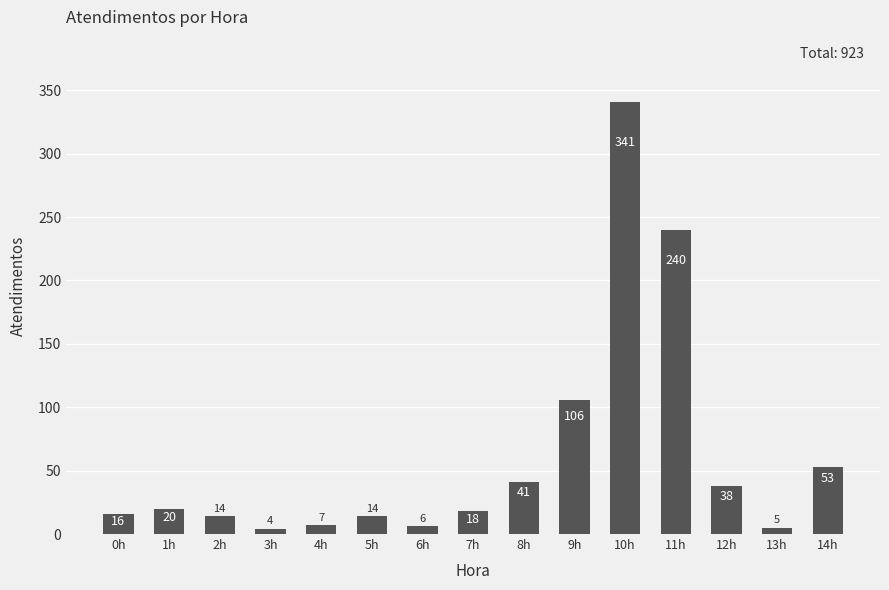

Reading right to left, extract all data points from this chart.

14h=53	13h=5	12h=38	11h=240	10h=341	9h=106	8h=41	7h=18	6h=6	5h=14	4h=7	3h=4	2h=14	1h=20	0h=16